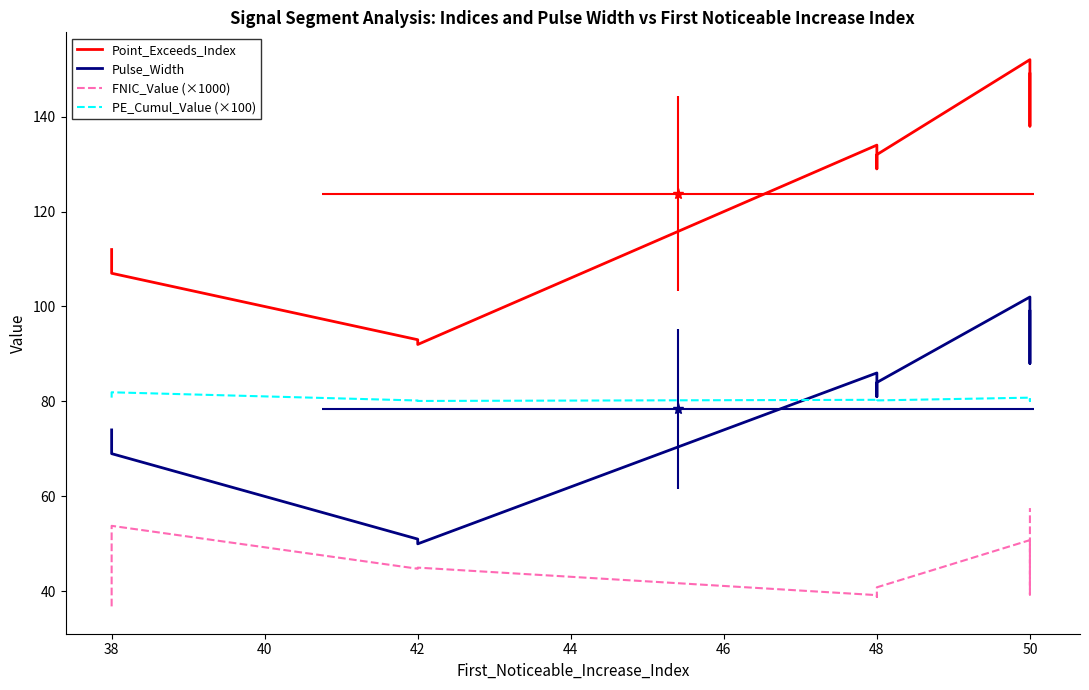

True or false: PE_Cumul_Value (×100) and FNIC_Value (×1000) cross at least once.

False